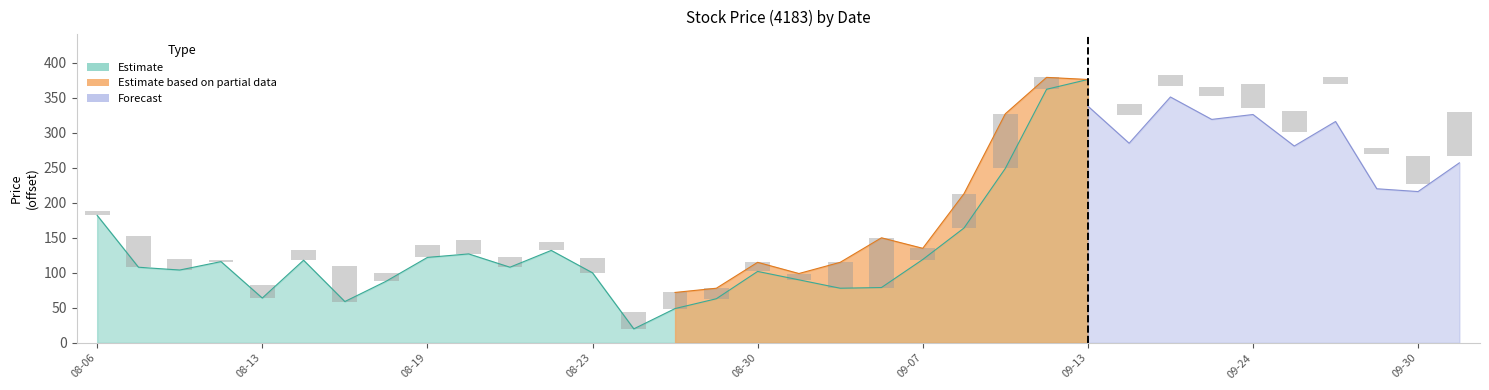

Are the bars grouped side by side (vs. stacked)?

Yes